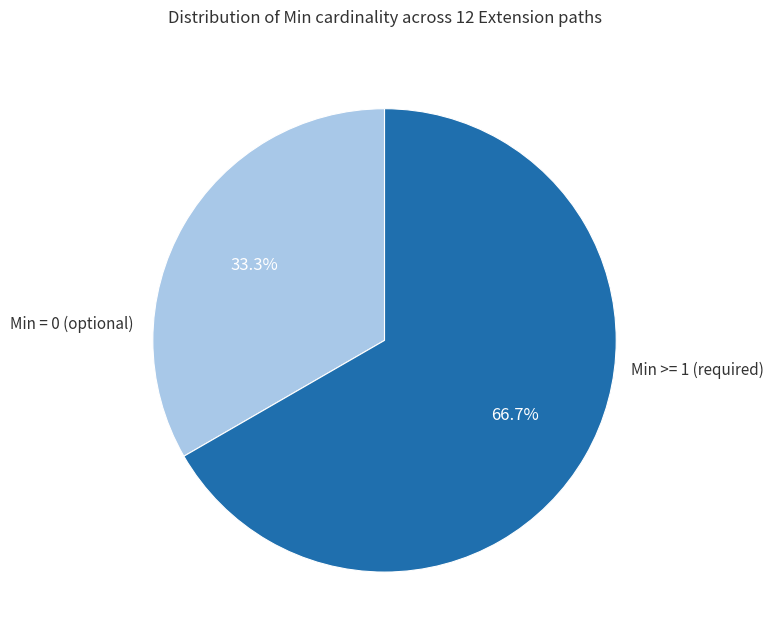

Does Min = 0 (optional) represent more than half of the total?

No